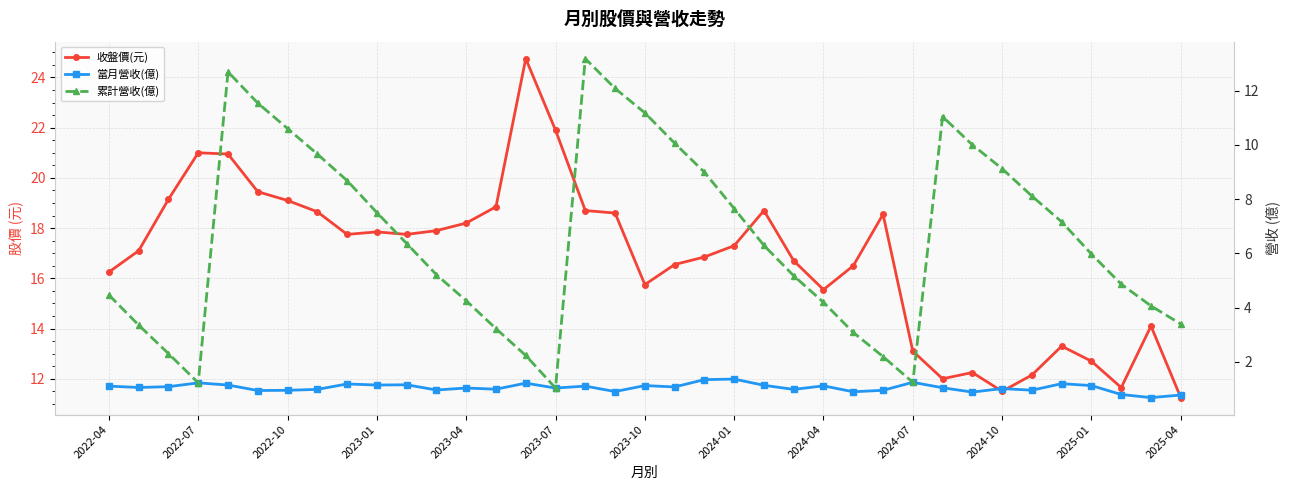

What are all the series names shown in the legend?

收盤價(元), 當月營收(億), 累計營收(億)